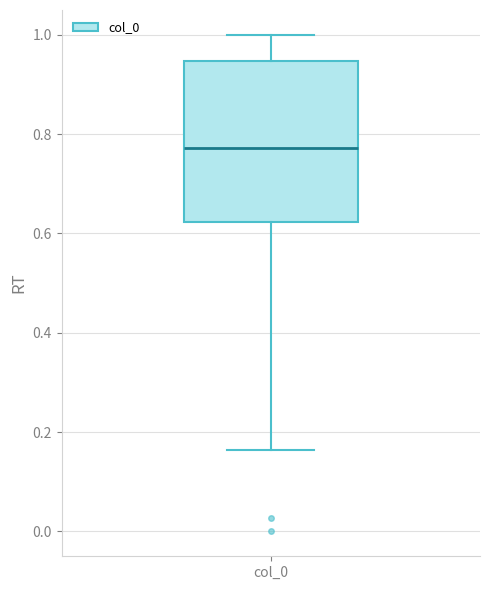

Transcribe this box plot: give where the median line is, the range the box spans, and where the two whiskers end, as read against the y-axis. The values are not printed on the chart, so give them approximately, as read against the axis.

median 0.78, box 0.62 to 0.94, whiskers 0.16 to 1.00